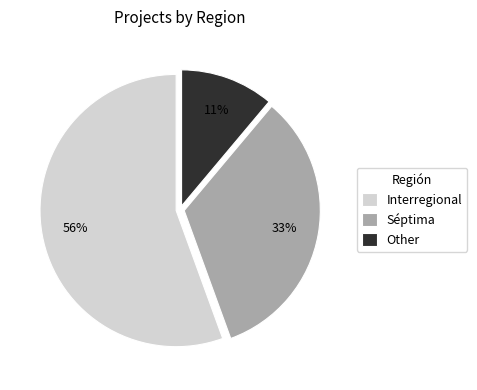

Which slice is the smallest?

Other